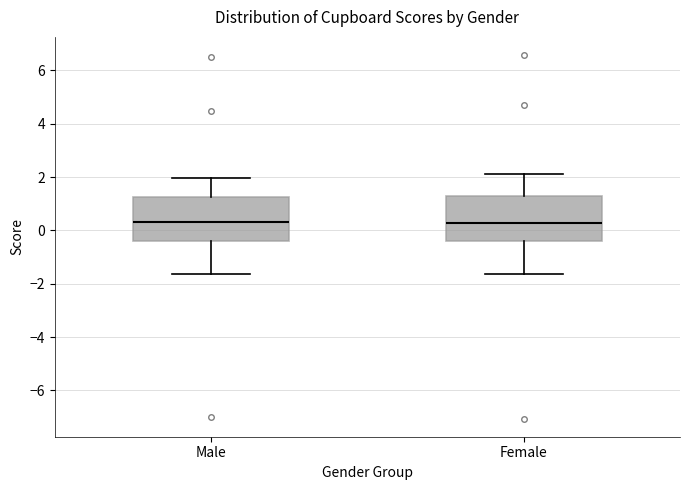

Where does the median line of the box for Female sit on the y-axis? The values are not printed on the chart, so give them approximately, as read against the axis.

0.2